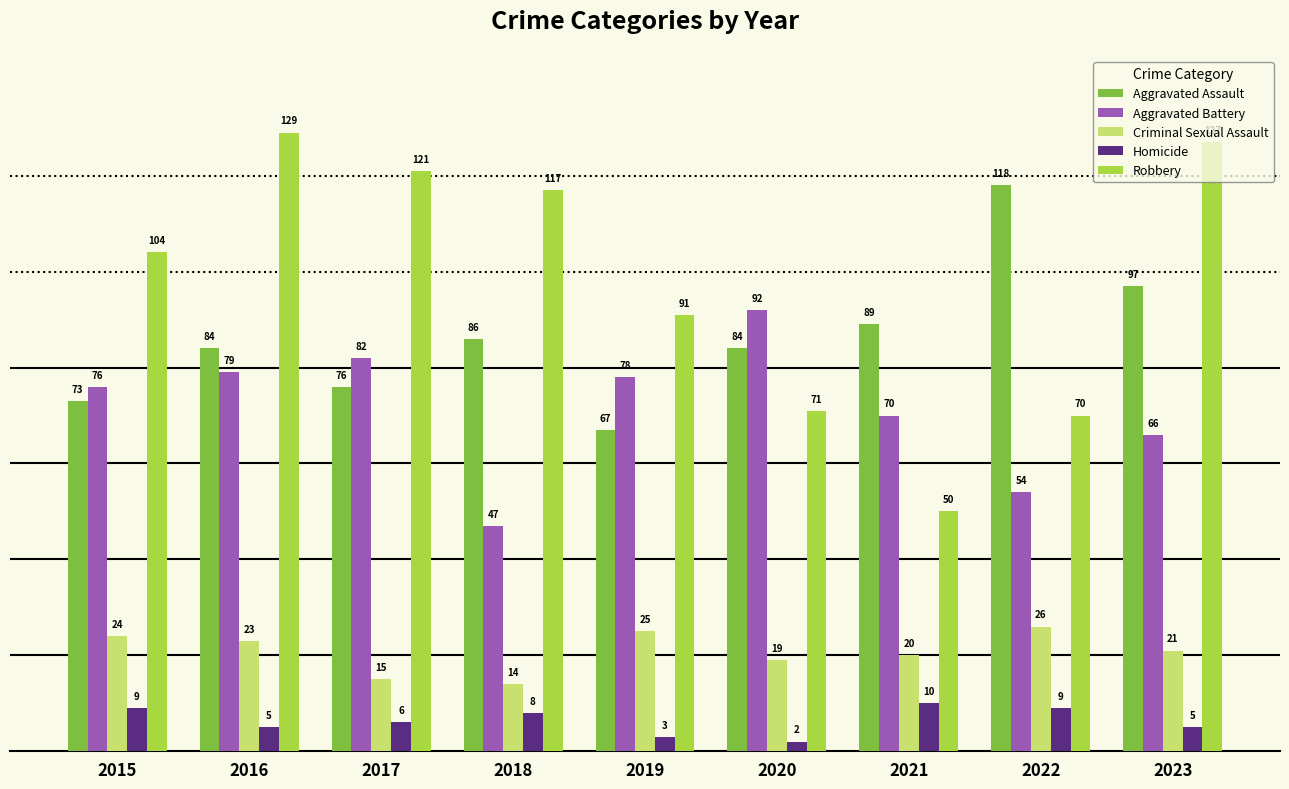

Reading left to right, transcribe all the data shown in this chart.

Aggravated Assault: 2015=73	2016=84	2017=76	2018=86	2019=67	2020=84	2021=89	2022=118	2023=97
Aggravated Battery: 2015=76	2016=79	2017=82	2018=47	2019=78	2020=92	2021=70	2022=54	2023=66
Criminal Sexual Assault: 2015=24	2016=23	2017=15	2018=14	2019=25	2020=19	2021=20	2022=26	2023=21
Homicide: 2015=9	2016=5	2017=6	2018=8	2019=3	2020=2	2021=10	2022=9	2023=5
Robbery: 2015=104	2016=129	2017=121	2018=117	2019=91	2020=71	2021=50	2022=70	2023=127